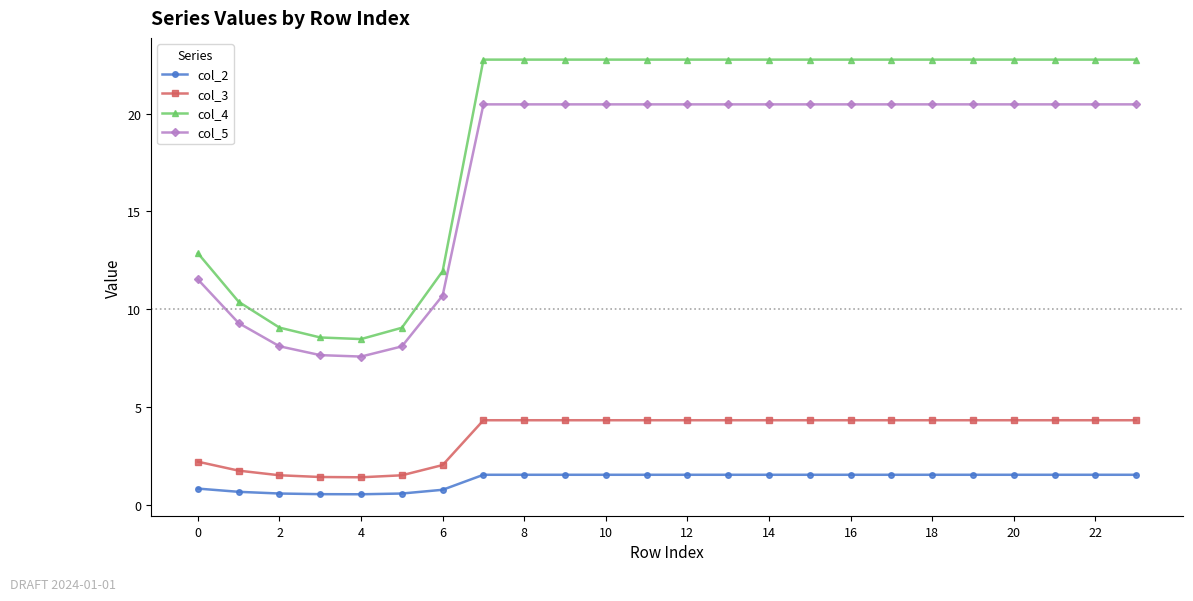

Which series has the widest spread of values?

col_4